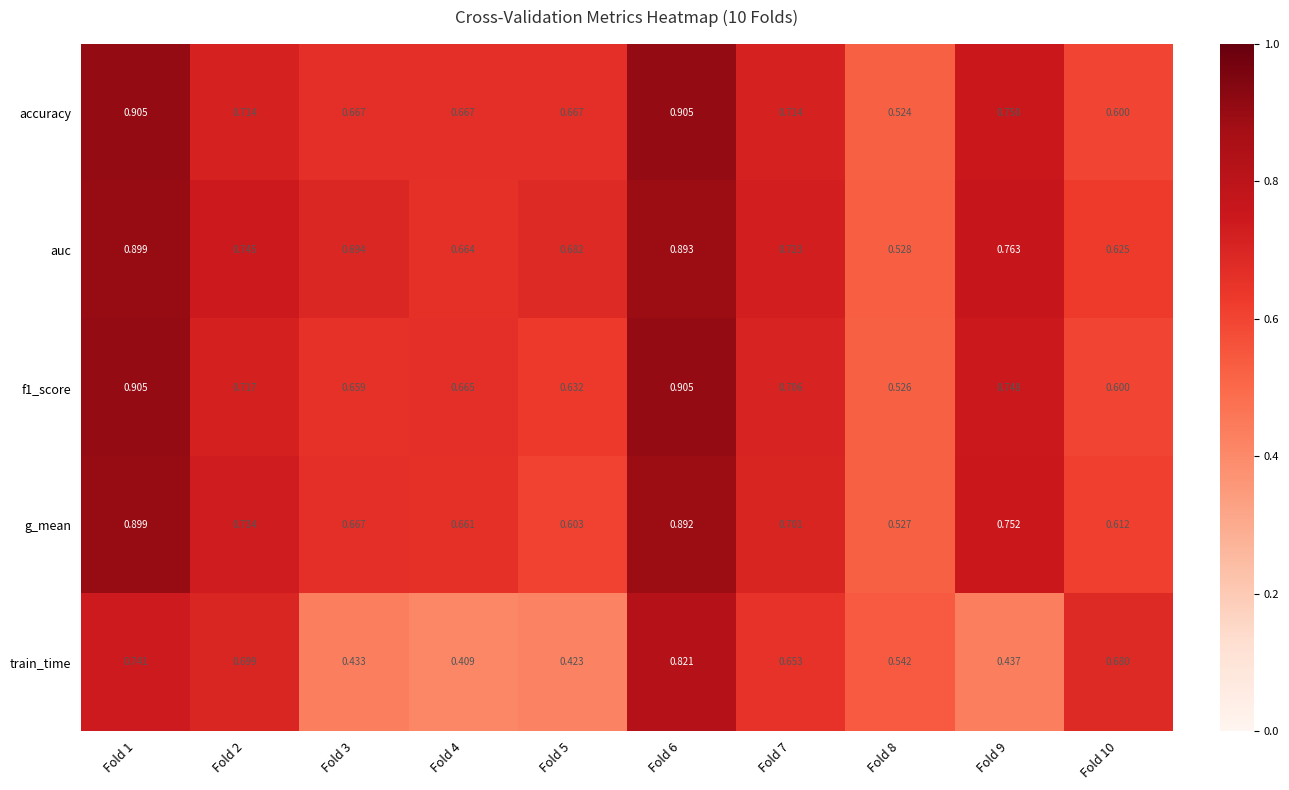

Is the value of train_time at Fold 1 greater than the value of auc at Fold 6?

No